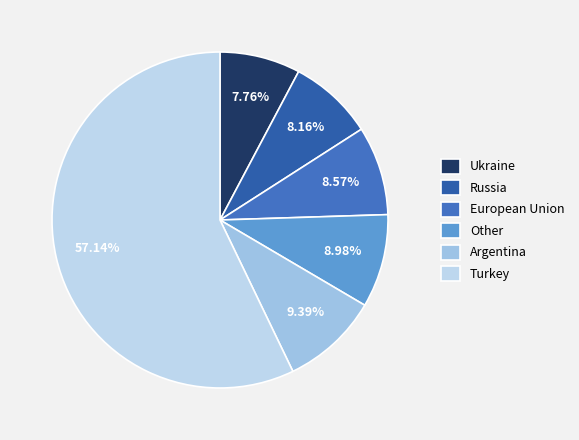

Count the number of slices in the pie.

6